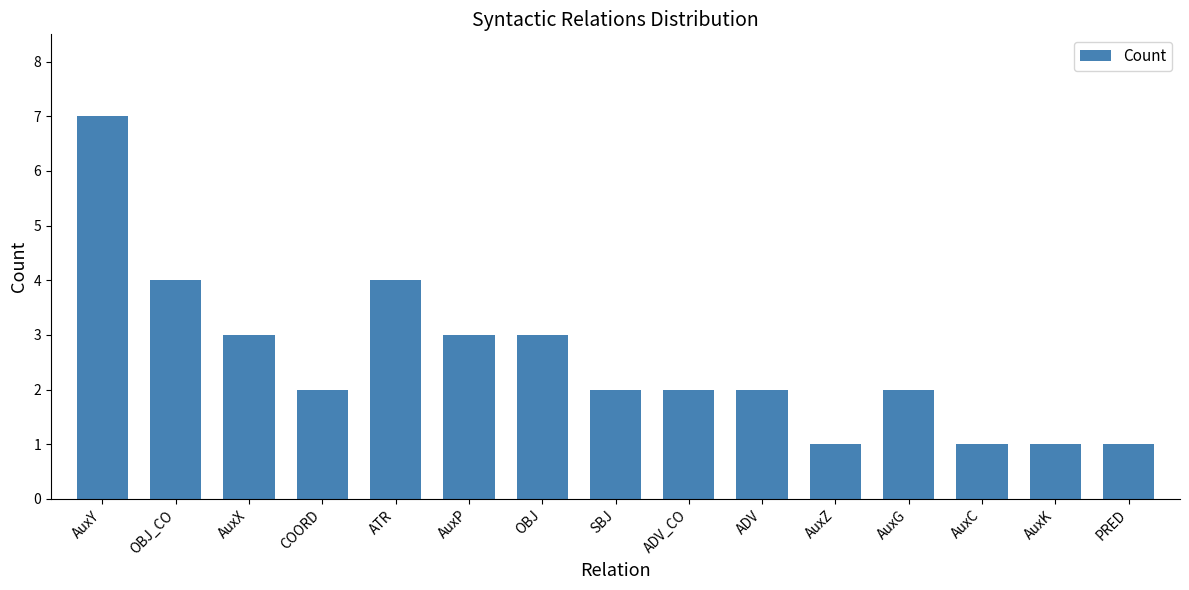

What is the change in value from AuxY to AuxC?

-6